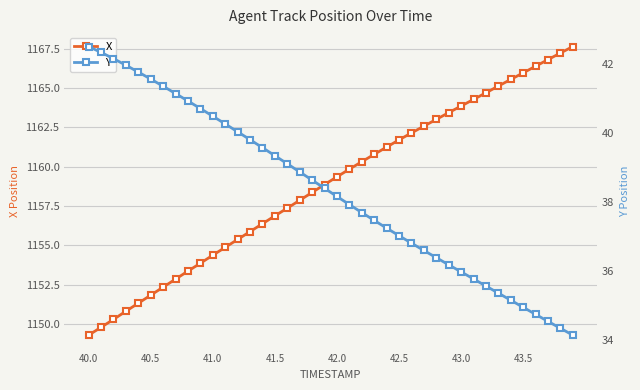

True or false: Y and X intersect in this chart.

False